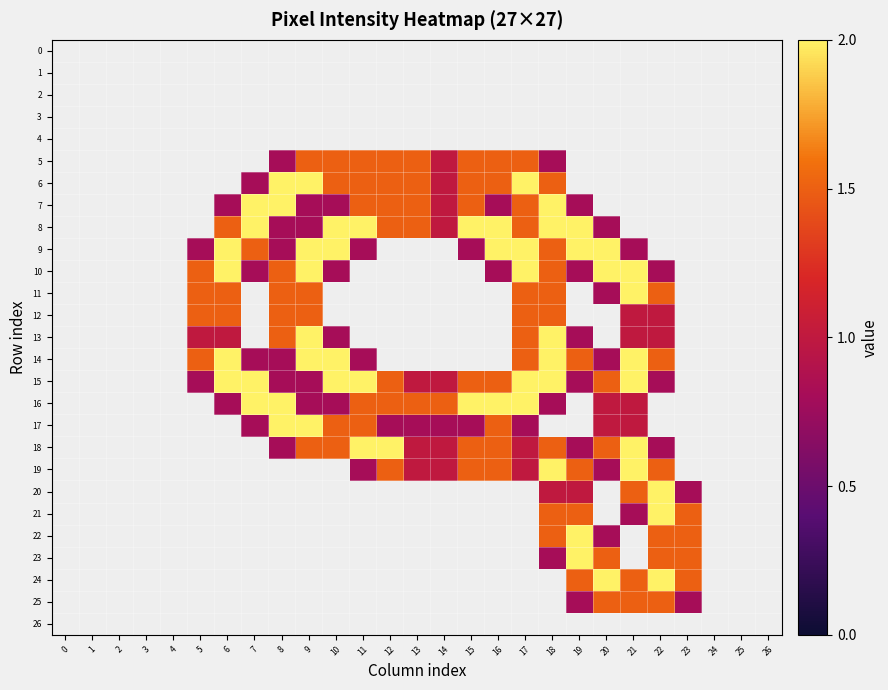

At which category is the sum across all series the highest?

18